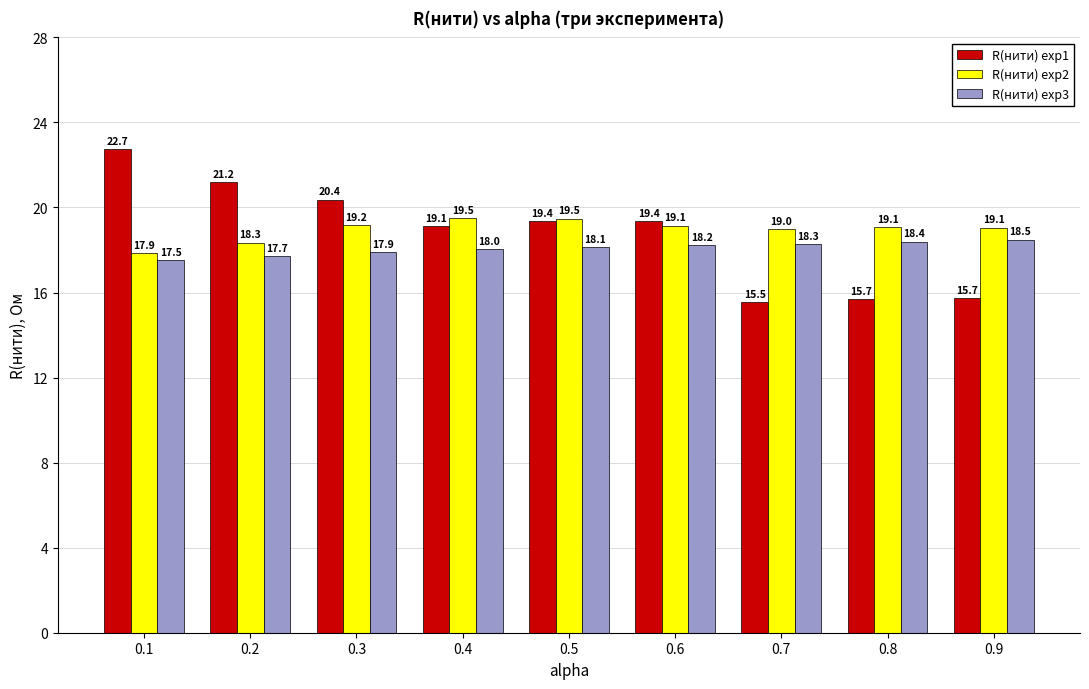

What are all the series names shown in the legend?

R(нити) exp1, R(нити) exp2, R(нити) exp3